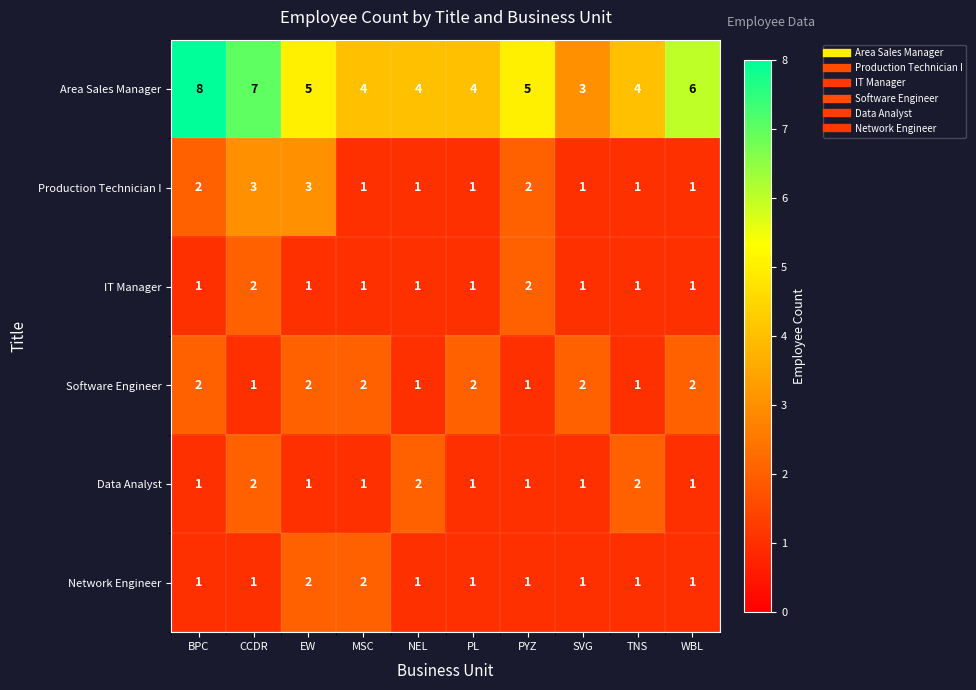

Is it true that Software Engineer equals 2 at MSC?

True